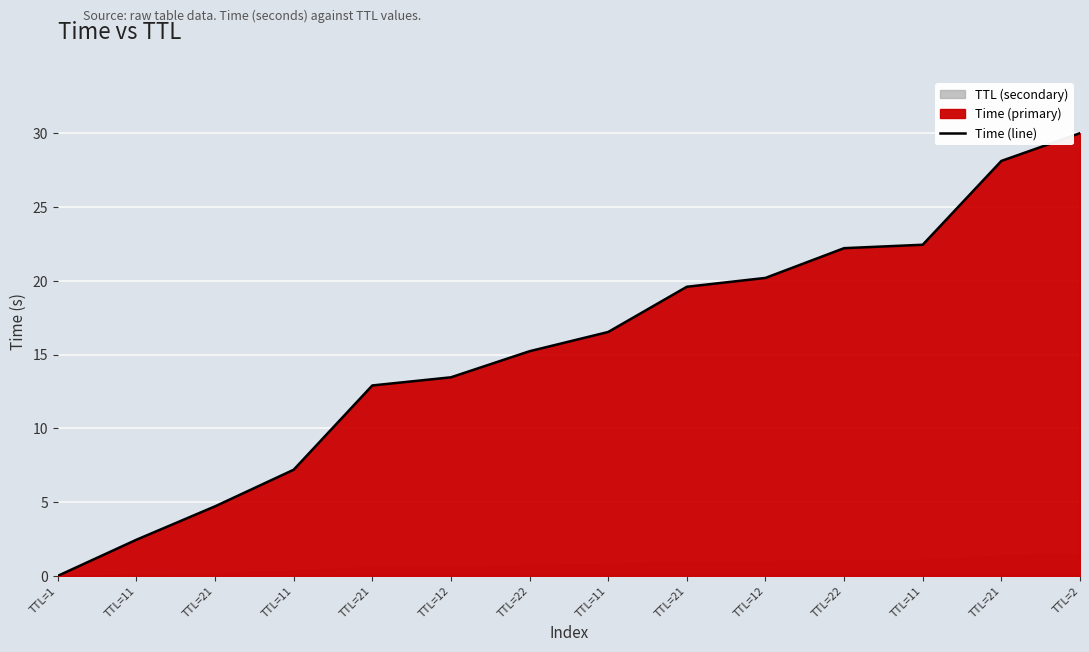

List the labels in order of value, largest first.

TTL=2, TTL=21, TTL=11, TTL=22, TTL=12, TTL=21, TTL=11, TTL=22, TTL=12, TTL=21, TTL=11, TTL=21, TTL=11, TTL=1